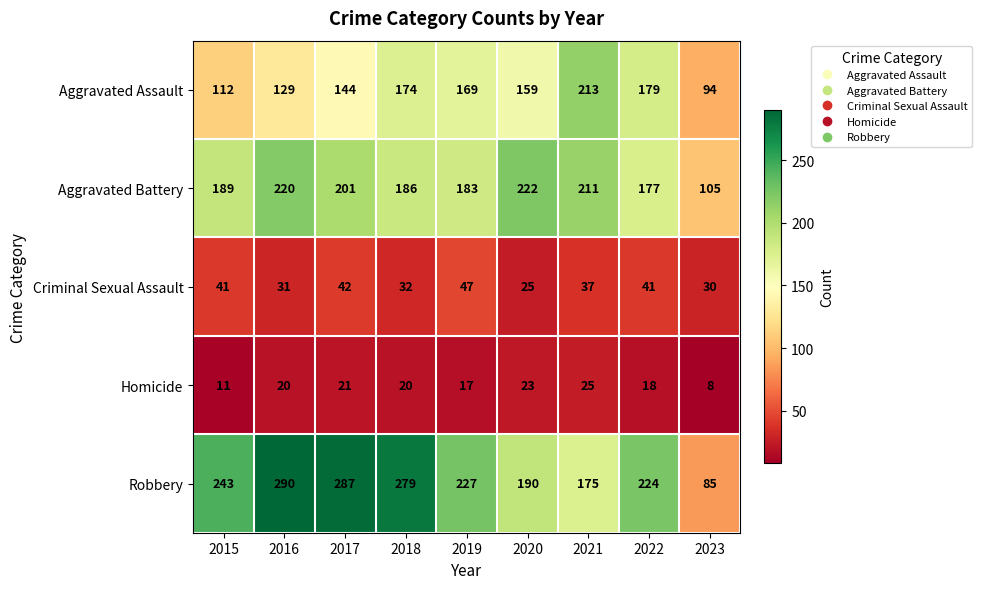

Which series has the largest total across all categories?

Robbery